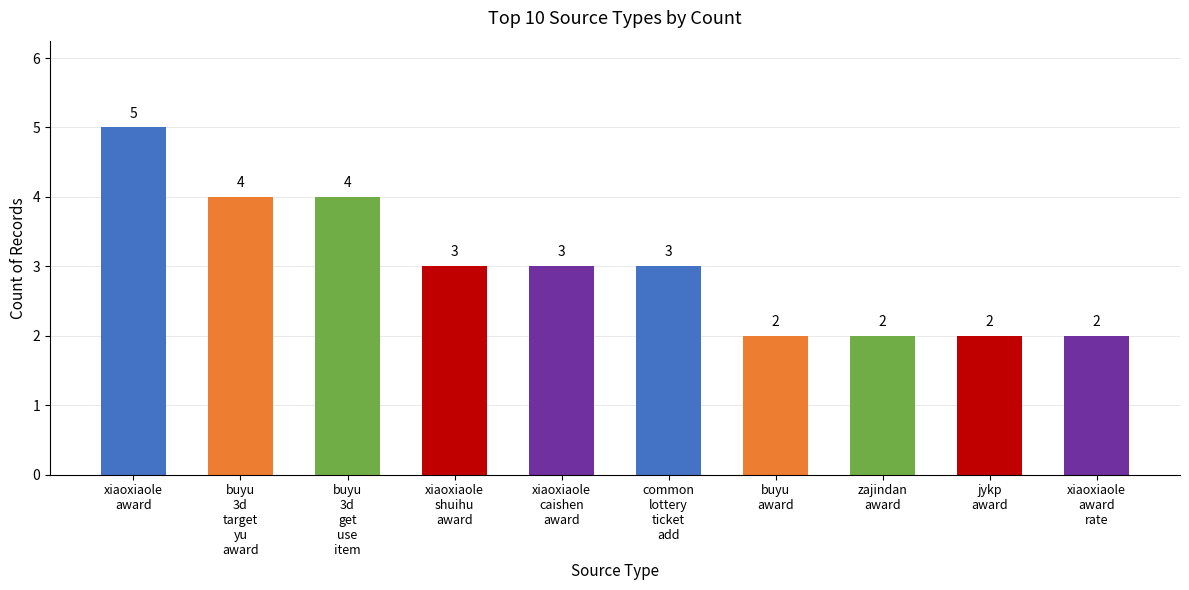

What is the maximum value shown in the chart?

5